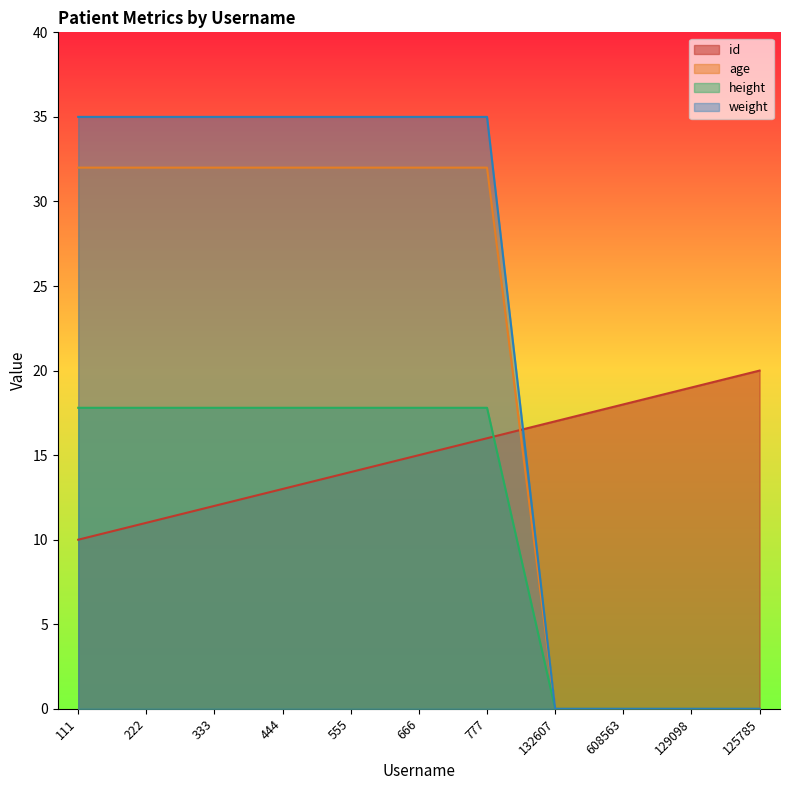

At which label is id closest to 15?

666